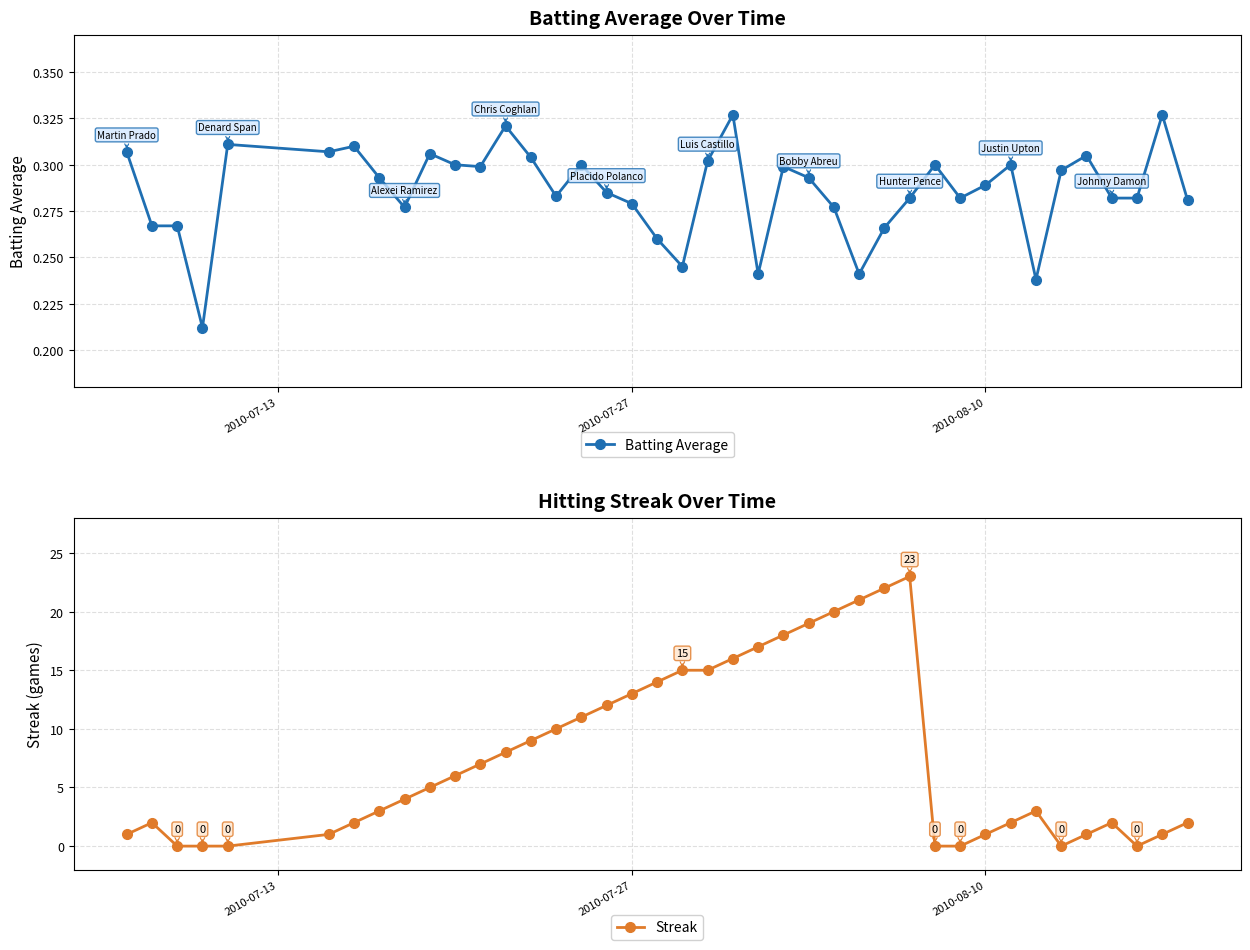

True or false: Batting Average has more than 2 points higher than both neighbors.

True